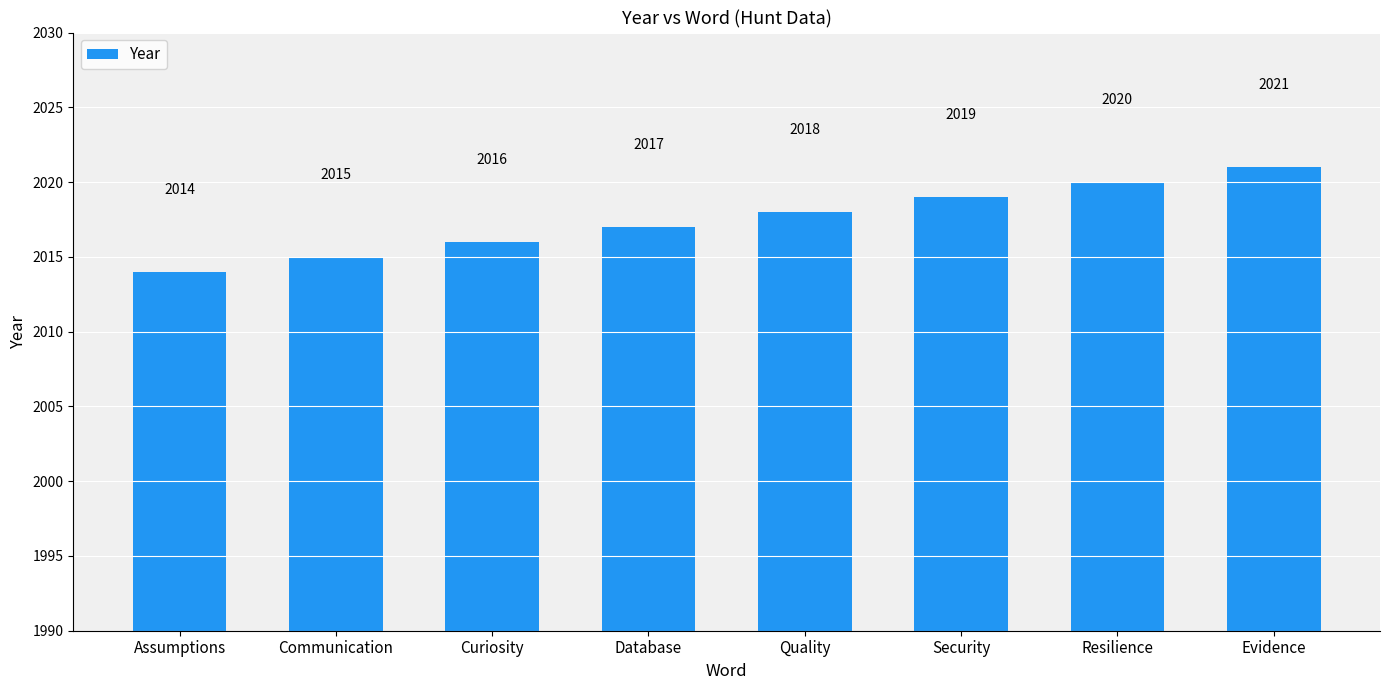

What is the value of the 3rd bar from the left?

2016